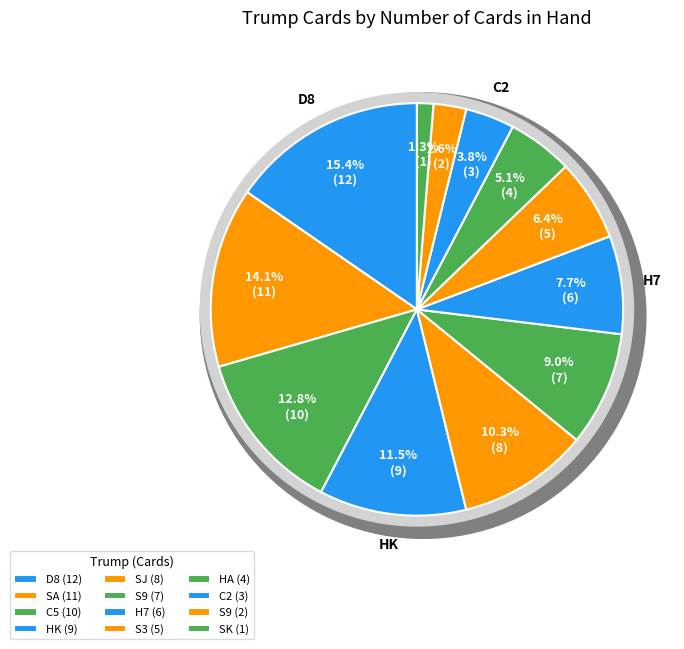

True or false: H7 accounts for 8% of the total.

True